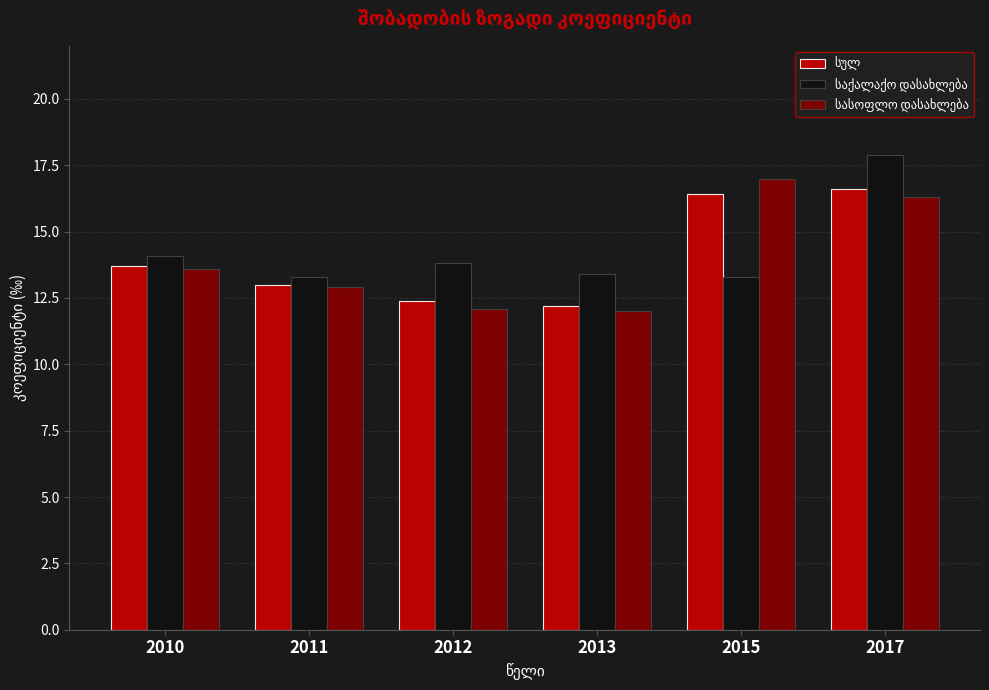

At which category is the sum across all series the highest?

2017